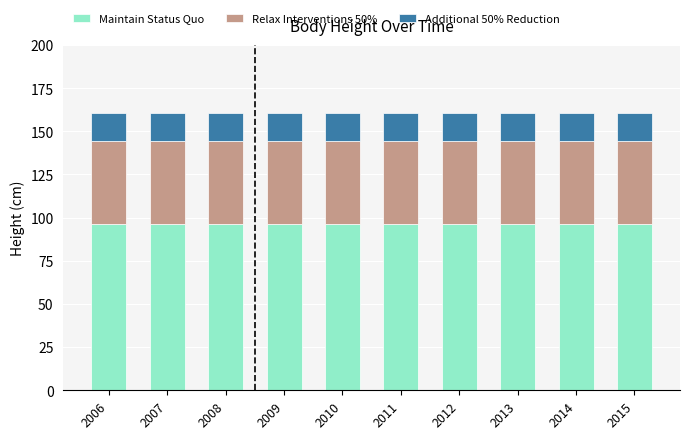

What is the highest value of the Maintain Status Quo series?

96.3